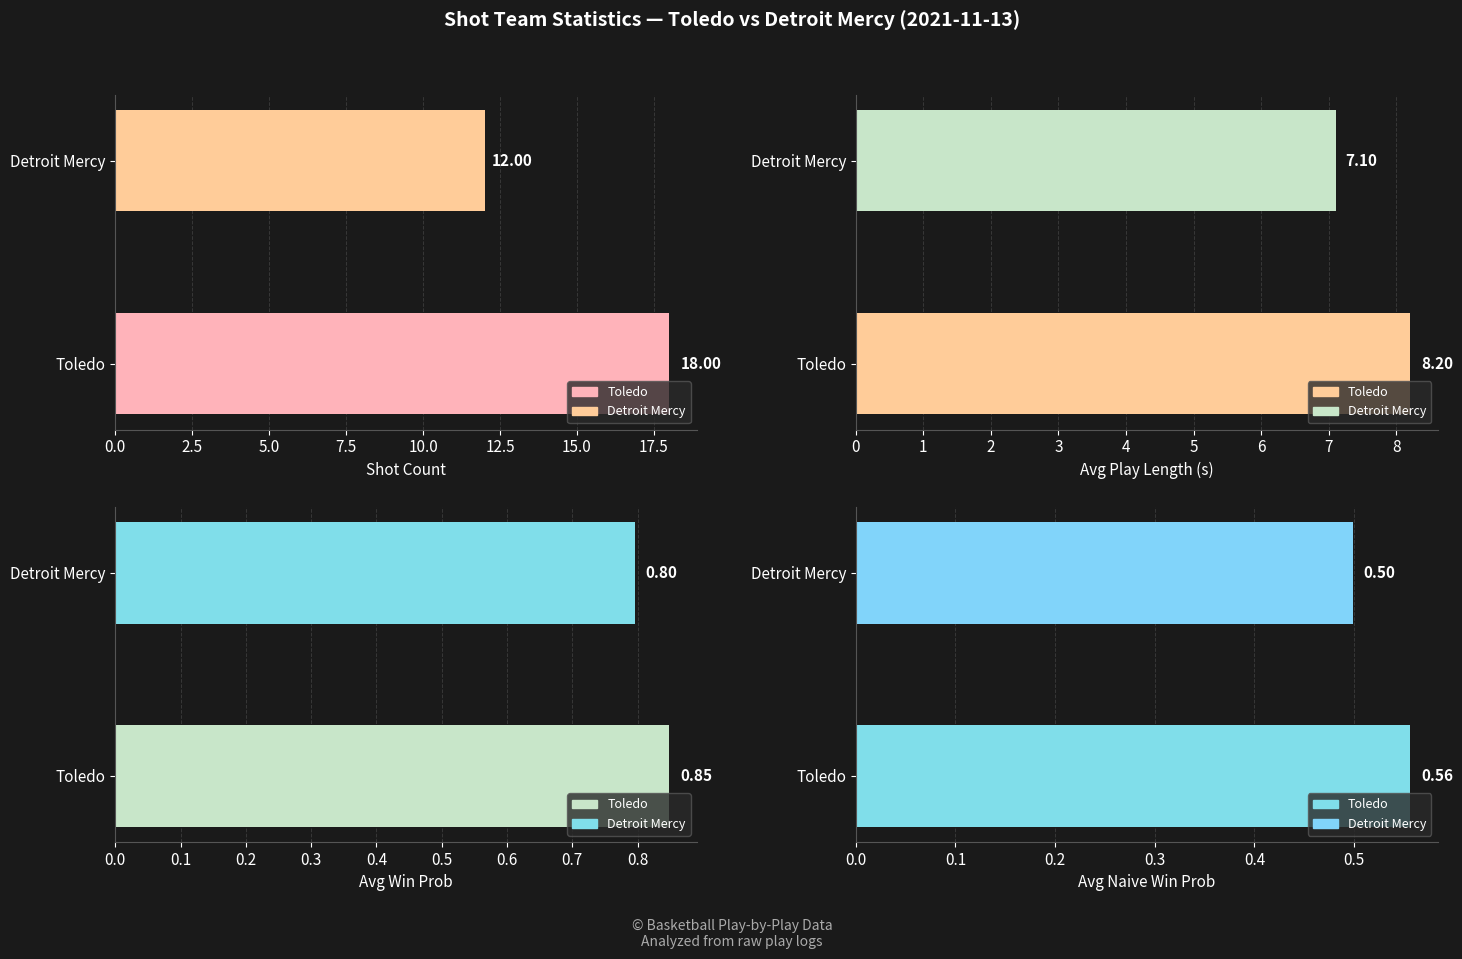

What is the average value of the Shot Count series?

15.0